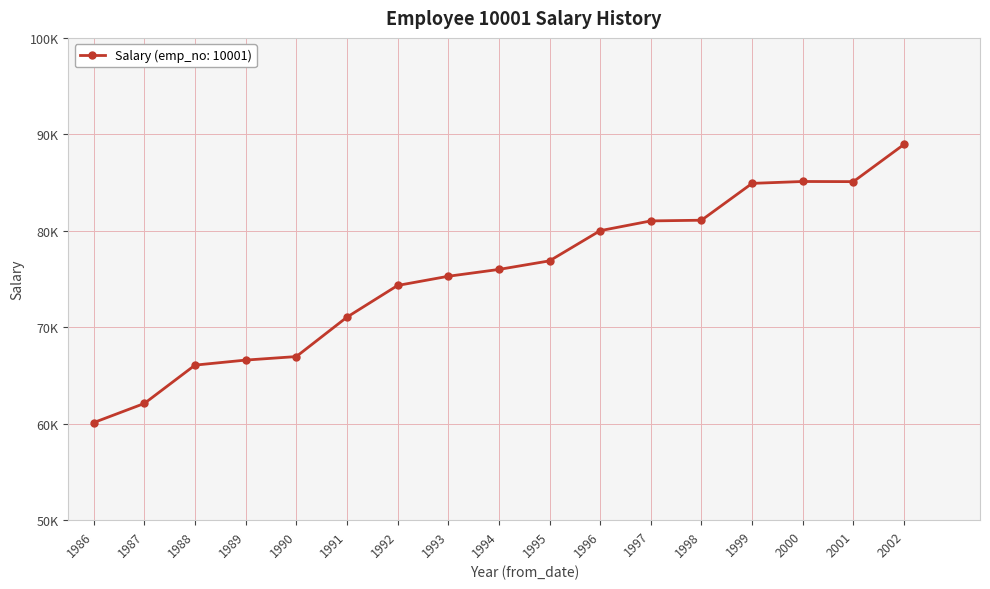

Reading right to left, extract all data points from this chart.

2002=88958	2001=85097	2000=85112	1999=84917	1998=81097	1997=81025	1996=80013	1995=76884	1994=75994	1993=75286	1992=74333	1991=71046	1990=66961	1989=66596	1988=66074	1987=62102	1986=60117